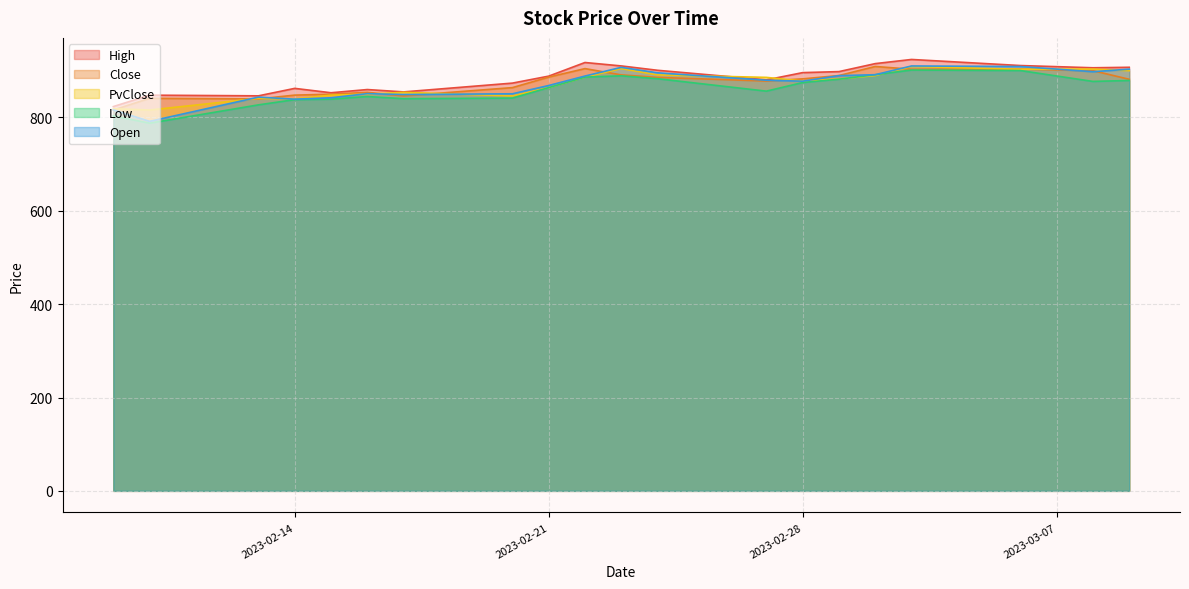

True or false: High and Close cross at least once.

False